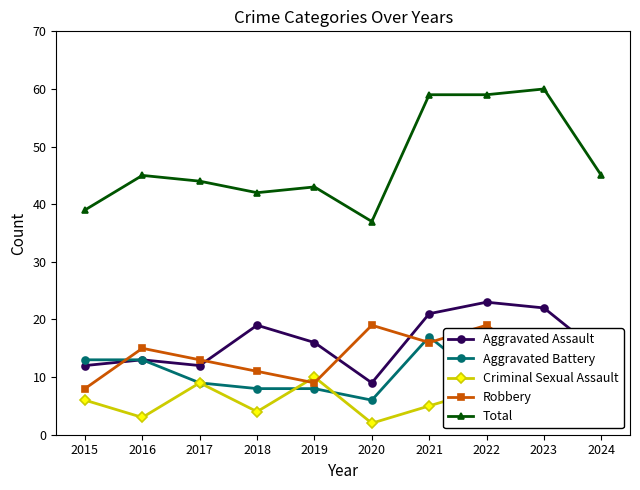

Count the number of data series in this chart.

5